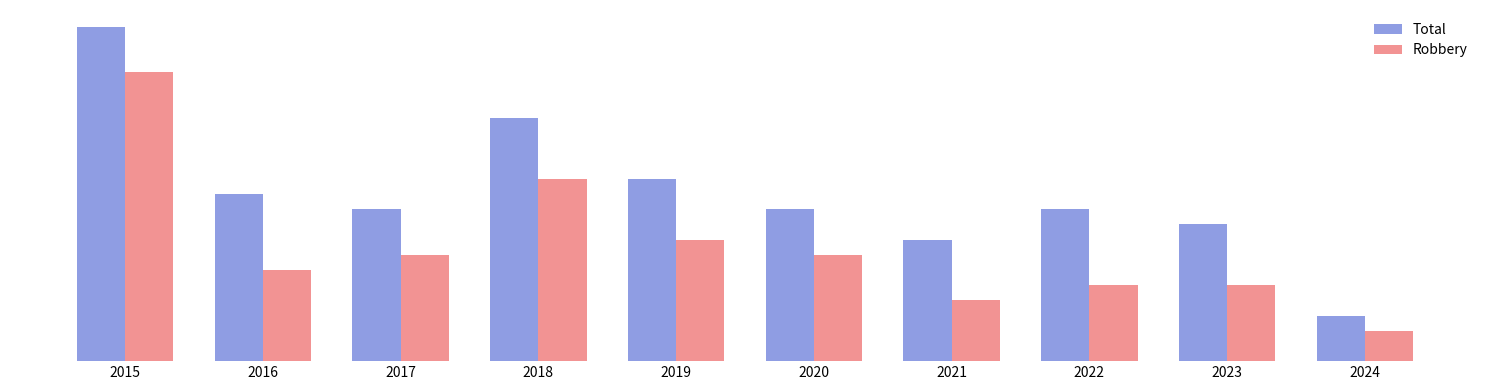

What is the maximum value for Robbery?

19